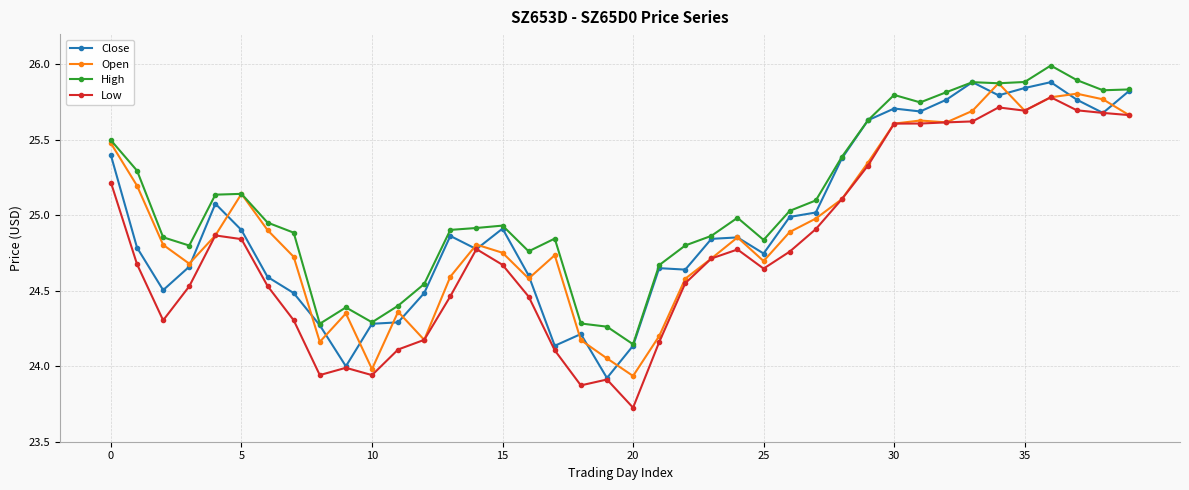

What is the highest value of the Open series?

25.9